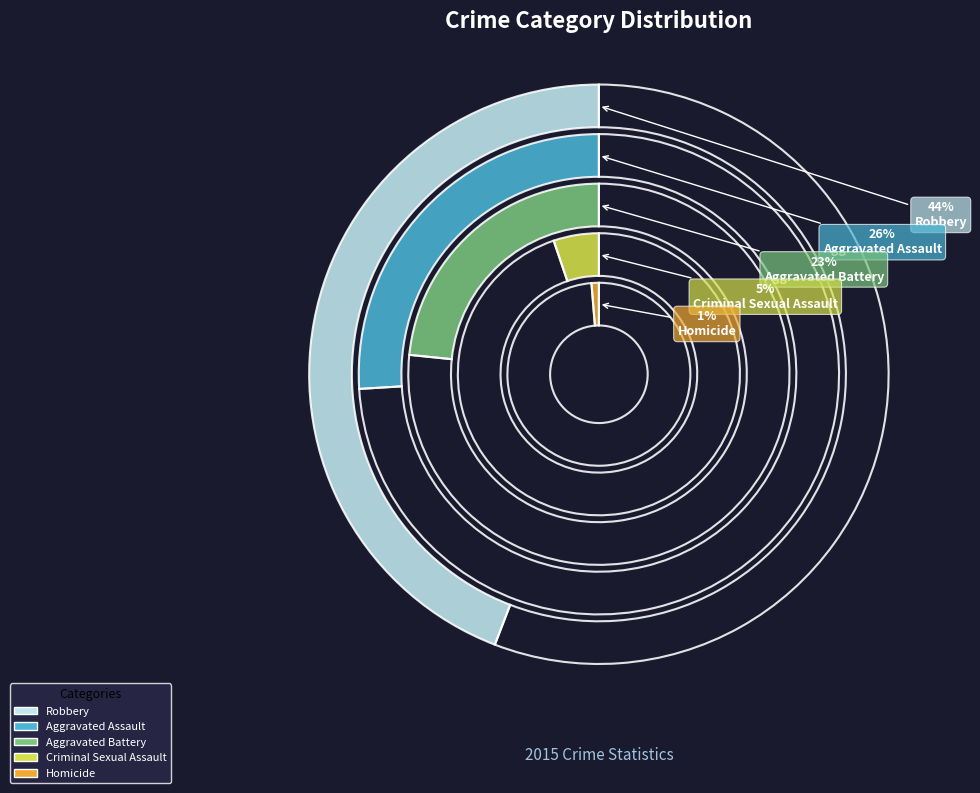

How many segments does this pie chart have?

5